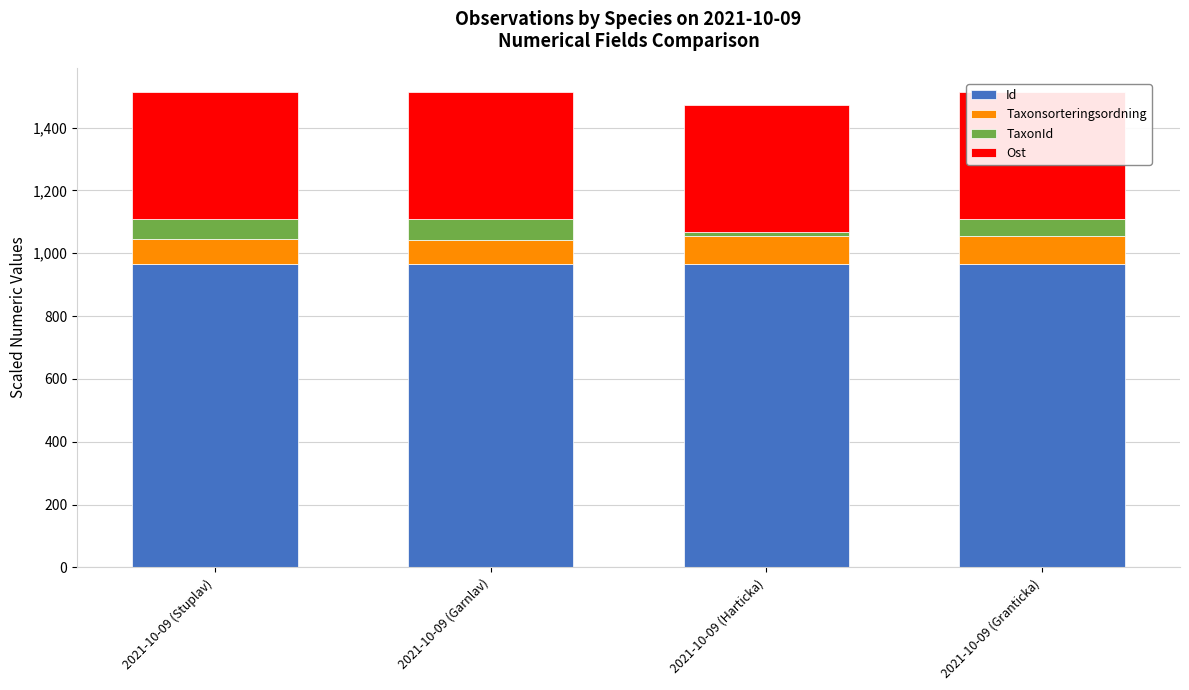

What is the highest value of the Id series?

965.5